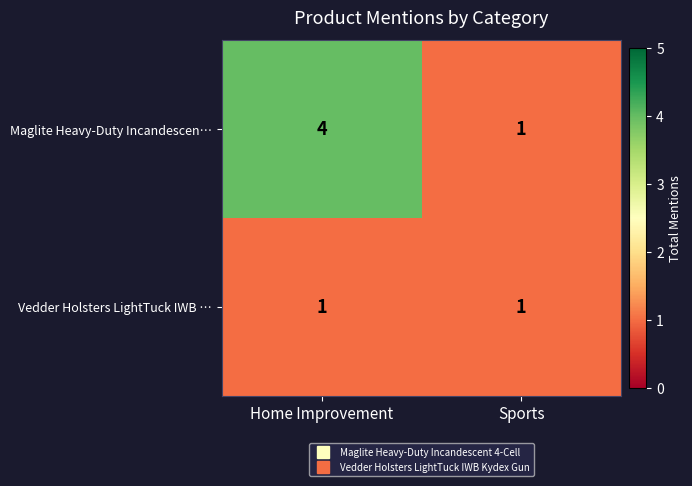

Which series changed the most between Home Improvement and Sports?

Maglite Heavy-Duty Incandescen…